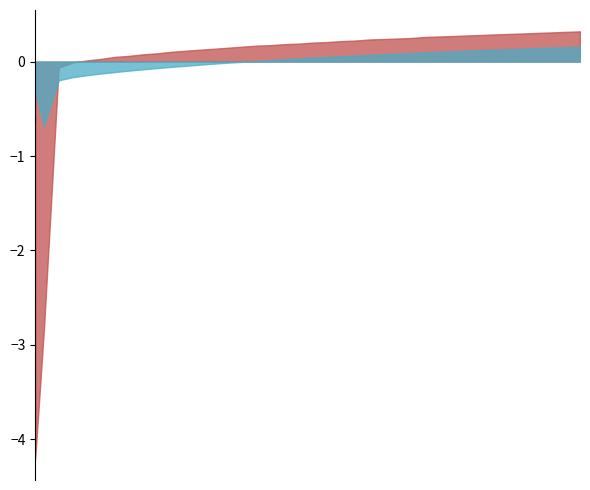

What is the difference between the Voltage_measured values at 10 and 15?

0.1